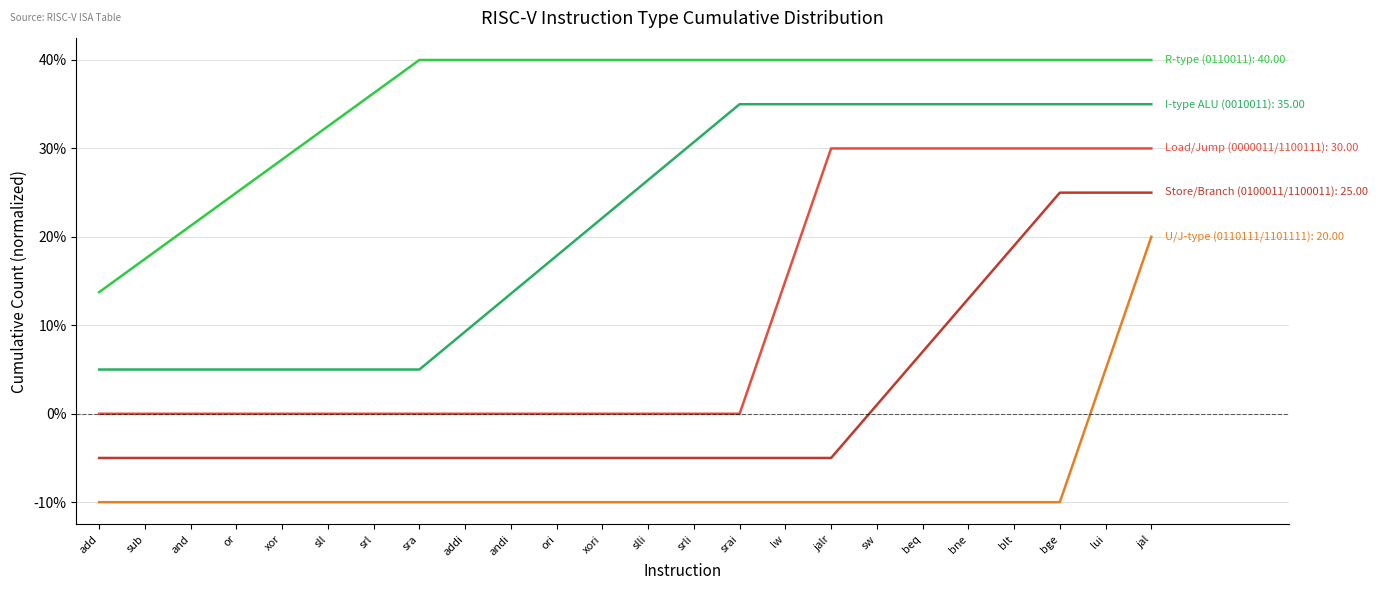

What is the smallest value displayed?

-10.0